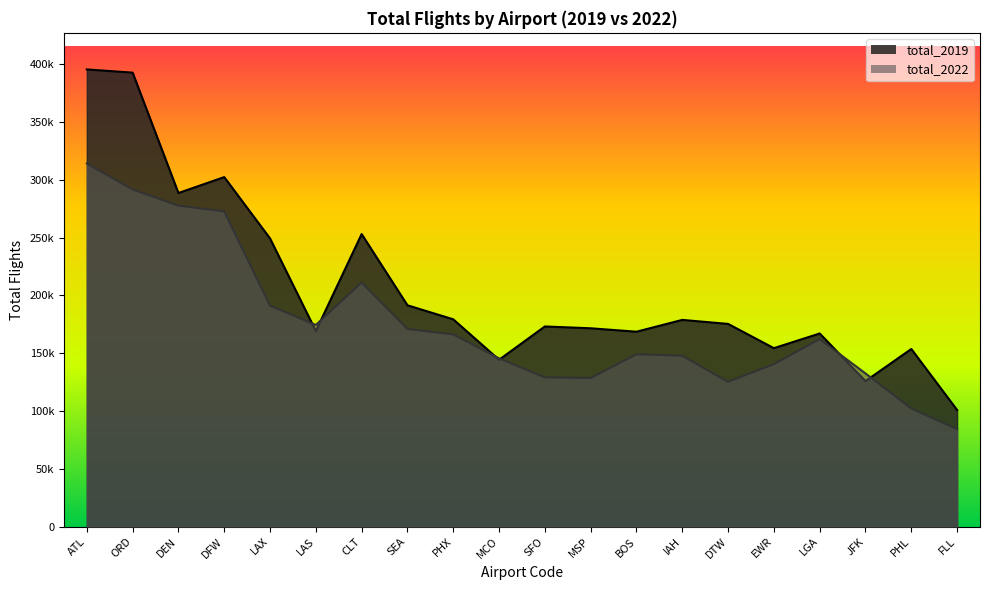

At how many categories does at least one series exceed 100923?

19